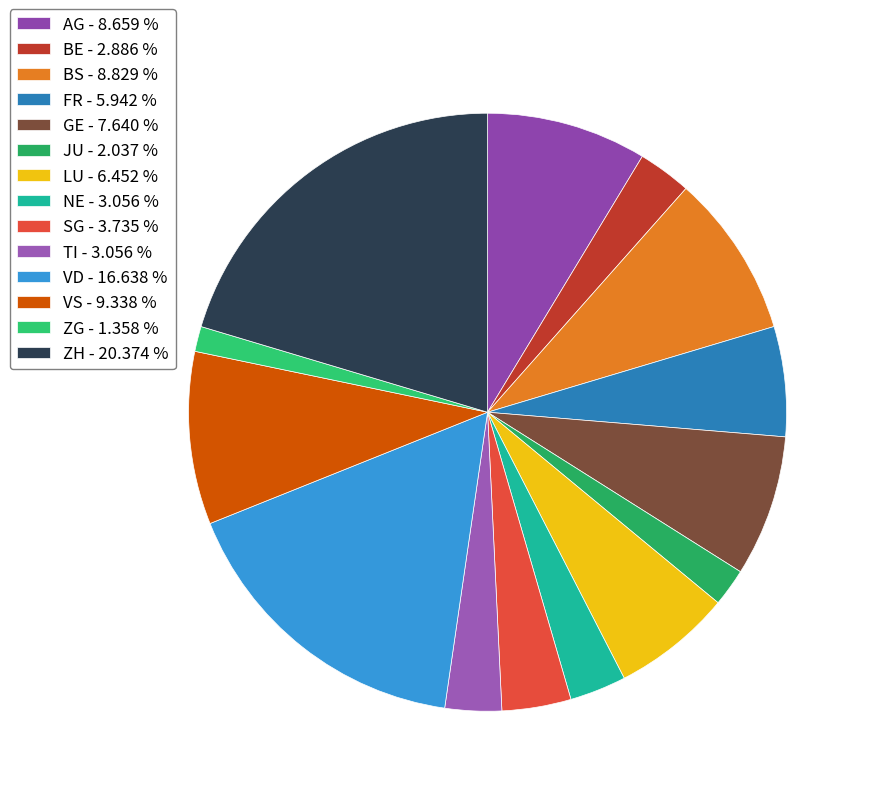

How many slices are in this pie chart?

14